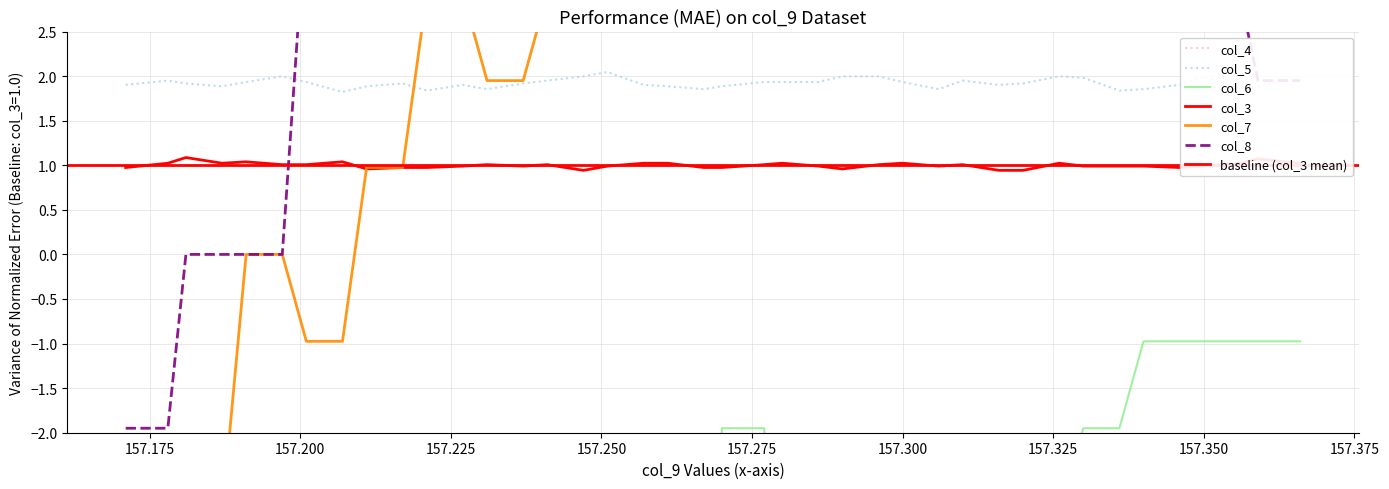

True or false: col_3 has a value of 1.4 at 157.356.

False